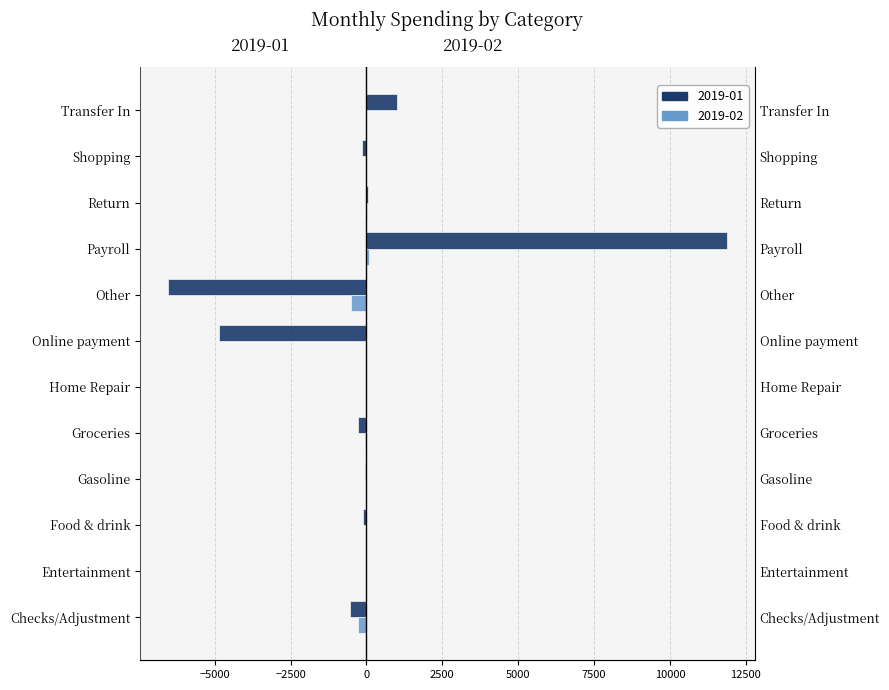

What is the value of the 2019-02 bar at the 3rd from the left?

-16.4